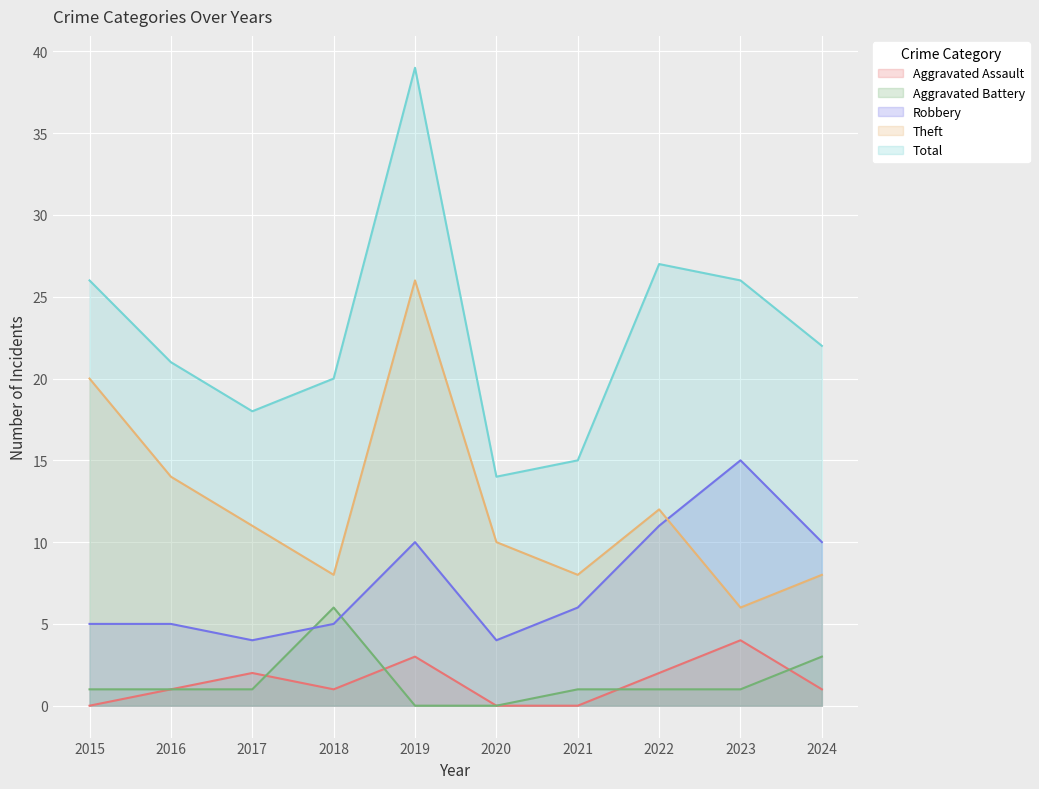

True or false: Theft and Aggravated Battery intersect in this chart.

False